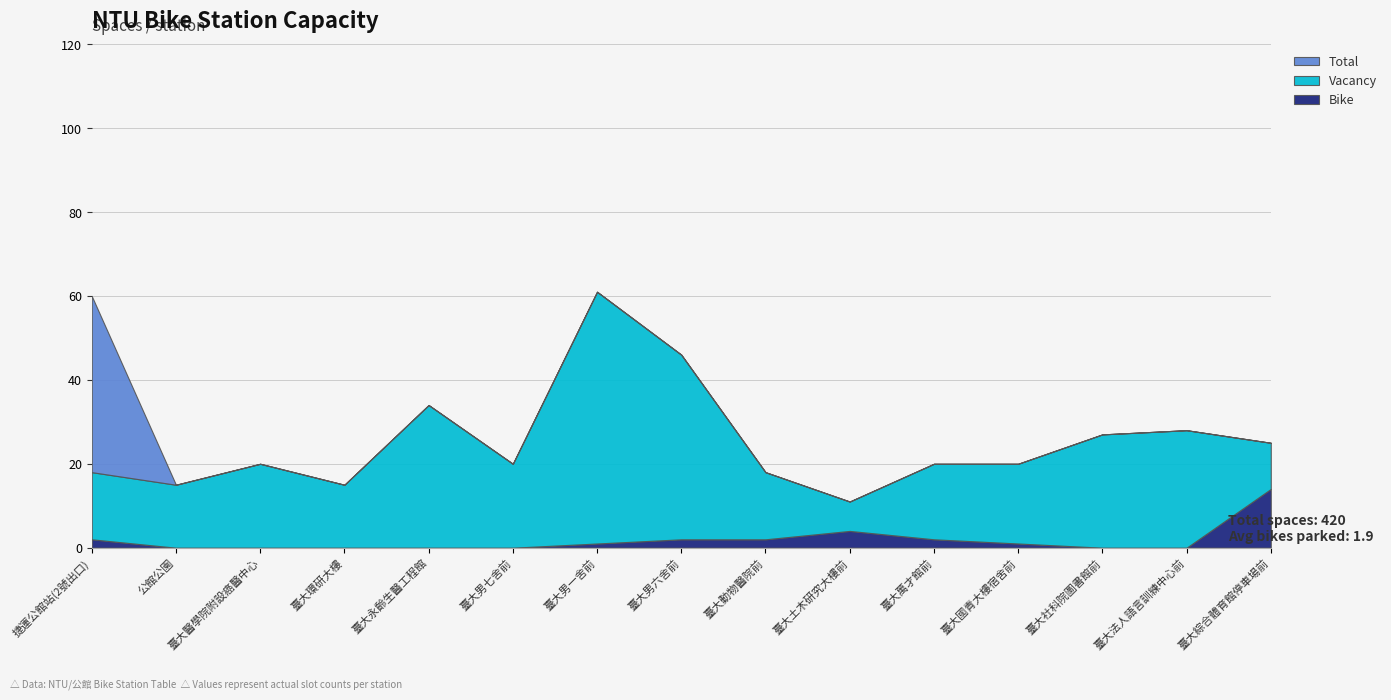

Reading left to right, transcribe all the data shown in this chart.

Vacancy: 0=16	1=15	2=20	3=15	4=34	5=20	6=60	7=44	8=16	9=7	10=18	11=19	12=27	13=28	14=11
Bike: 0=2	1=0	2=0	3=0	4=0	5=0	6=1	7=2	8=2	9=4	10=2	11=1	12=0	13=0	14=14
Total: 0=60	1=15	2=20	3=15	4=34	5=20	6=61	7=46	8=18	9=11	10=20	11=20	12=27	13=28	14=25